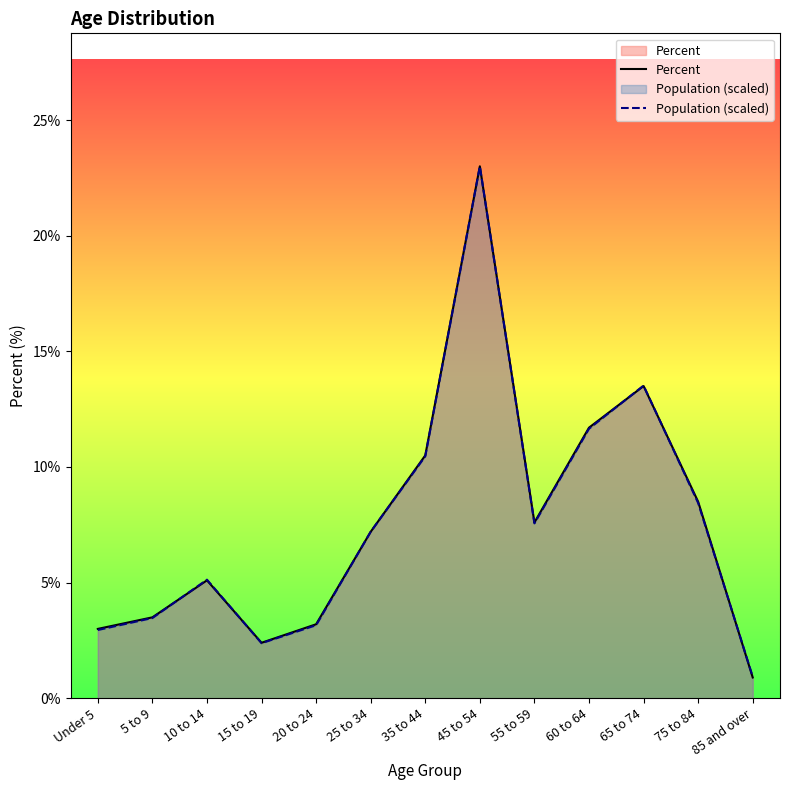

What is the lowest value of the Population (scaled) series?

0.9